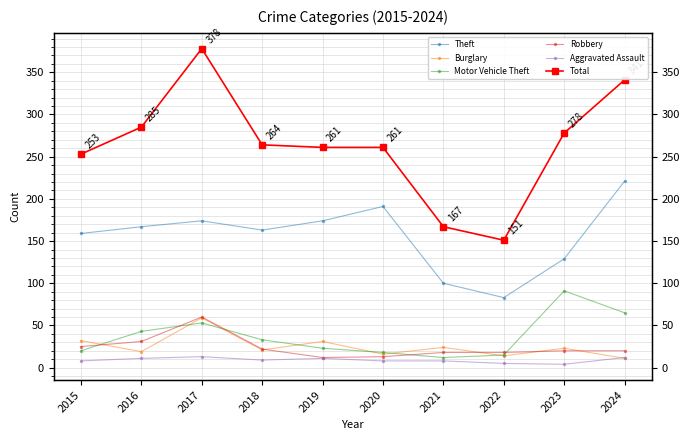

Which series changed the most between 2020 and 2022?

Total